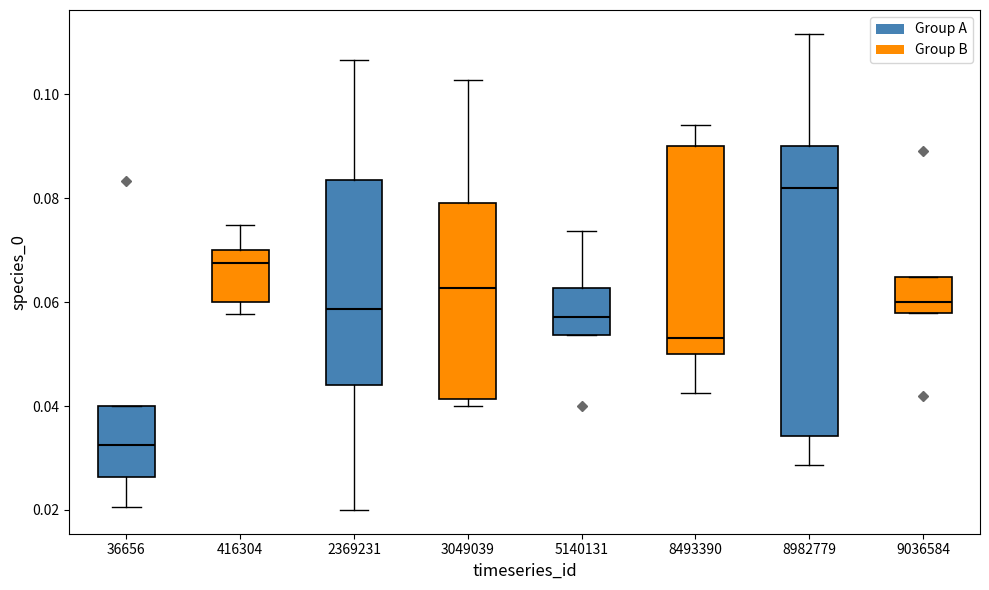

Reading left to right, transcribe this box plot: for each box, give where its median line is, the range the box spans, and where its two whiskers end, as read against the y-axis. The values are not printed on the chart, so give them approximately, as read against the axis.

36656: median 0.032, box 0.026 to 0.040, whiskers 0.020 to 0.040
416304: median 0.068, box 0.060 to 0.070, whiskers 0.058 to 0.074
2369231: median 0.058, box 0.044 to 0.084, whiskers 0.020 to 0.106
3049039: median 0.062, box 0.042 to 0.080, whiskers 0.040 to 0.102
5140131: median 0.058, box 0.054 to 0.062, whiskers 0.054 to 0.074
8493390: median 0.054, box 0.050 to 0.090, whiskers 0.042 to 0.094
8982779: median 0.082, box 0.034 to 0.090, whiskers 0.028 to 0.112
9036584: median 0.060, box 0.058 to 0.064, whiskers 0.058 to 0.064